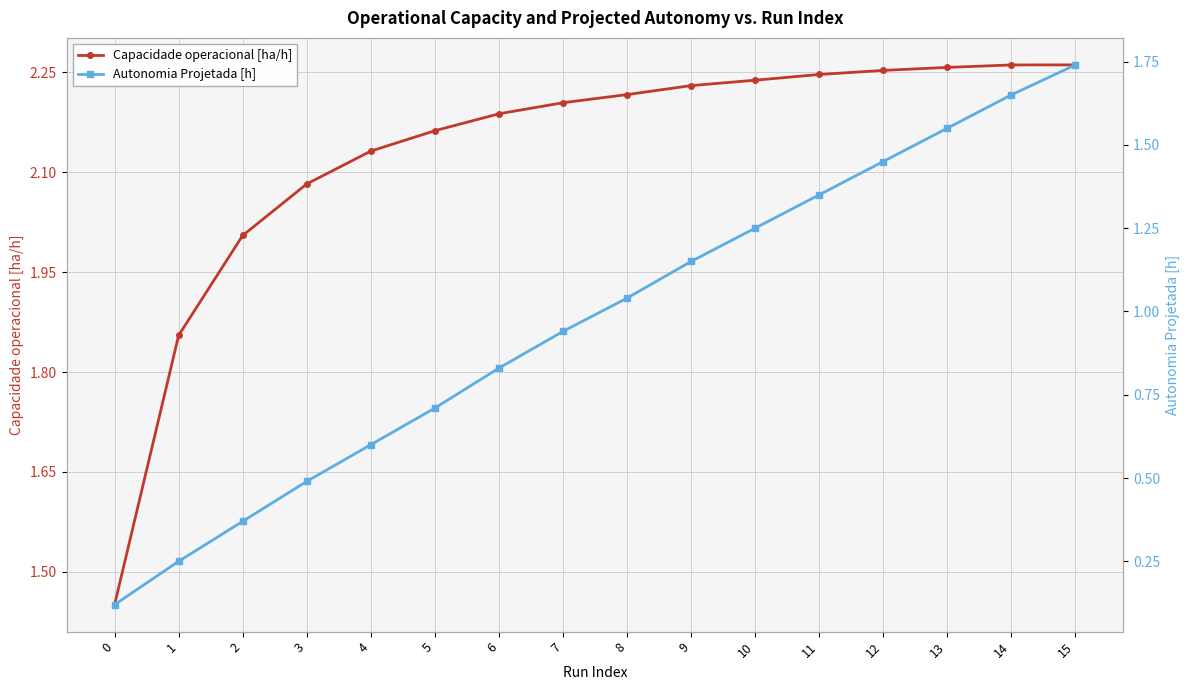

The value of Capacidade operacional [ha/h] at 4 is 2.1. True or false?

True